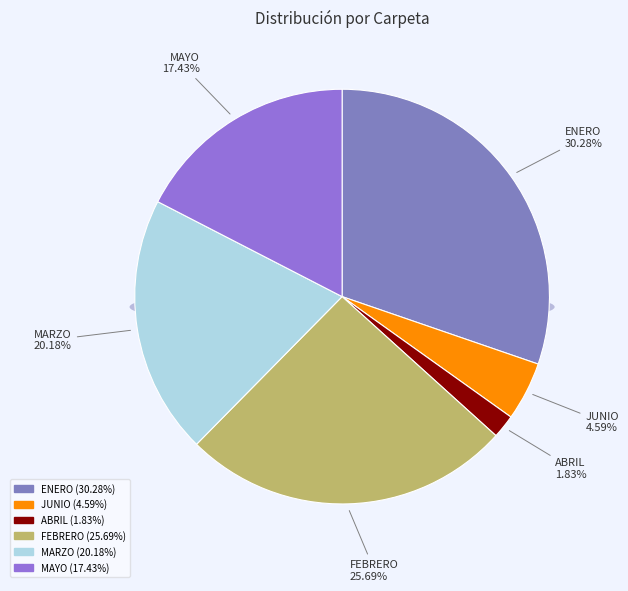

What is the change in value from ESCANER/TRANSFERENCIA BAC C$ 2023/ABRIL to ESCANER/TRANSFERENCIA BAC C$ 2023/FEBRERO?

+26